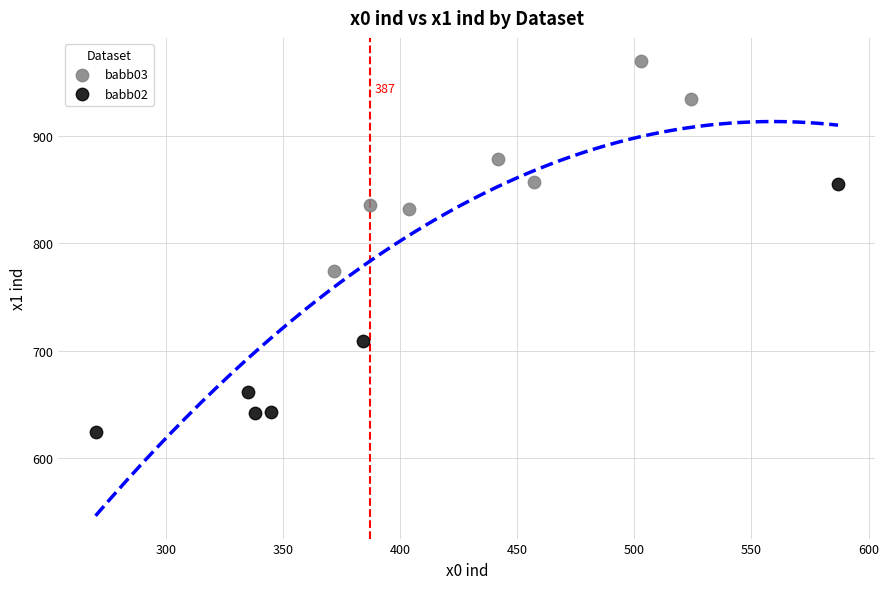

Which series contains the highest Y value?

babb03